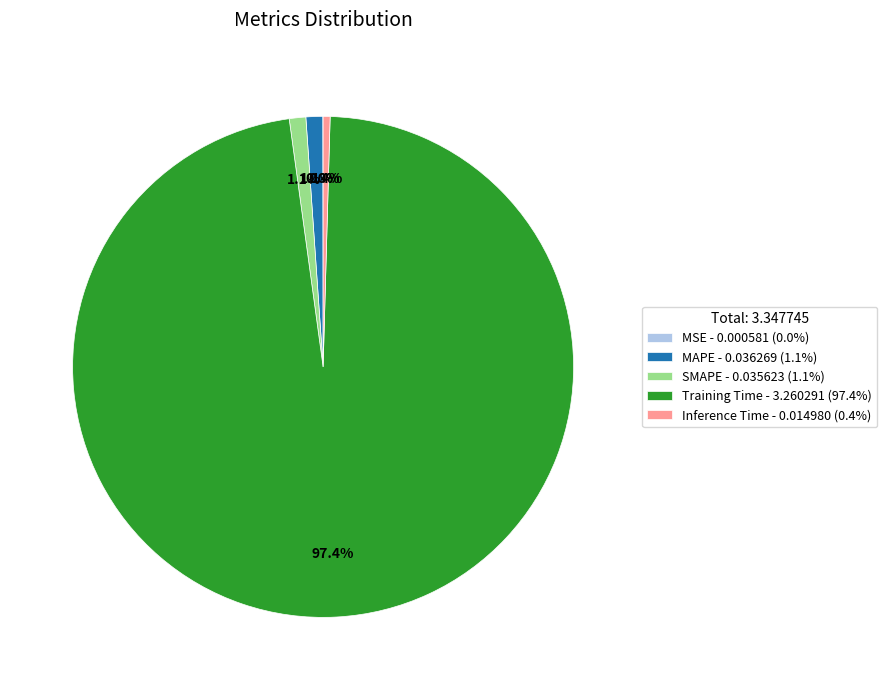

To the nearest percent, what percentage of the pie is MAPE?

1%